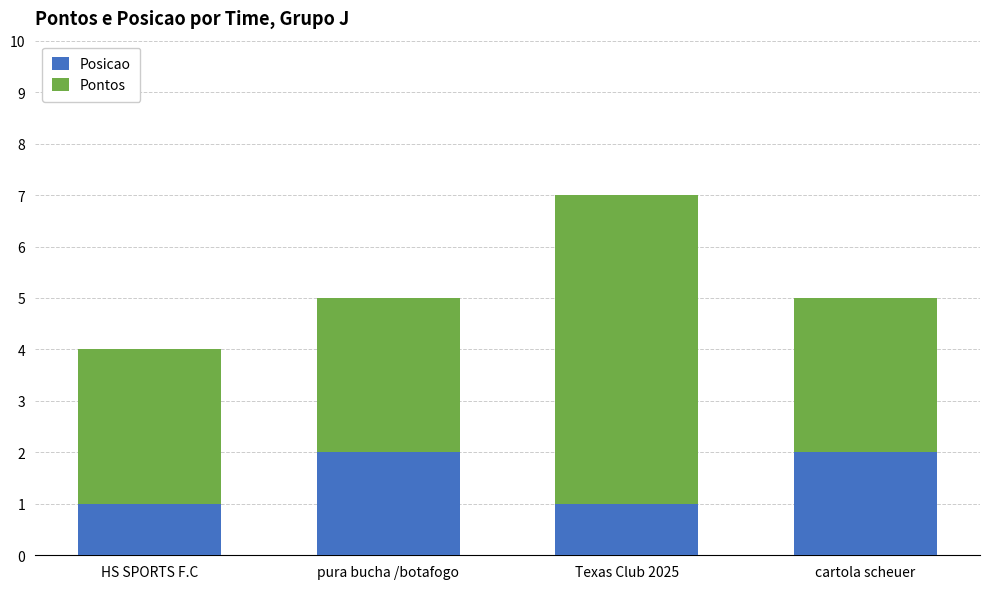

At which category is the sum across all series the highest?

Texas Club 2025